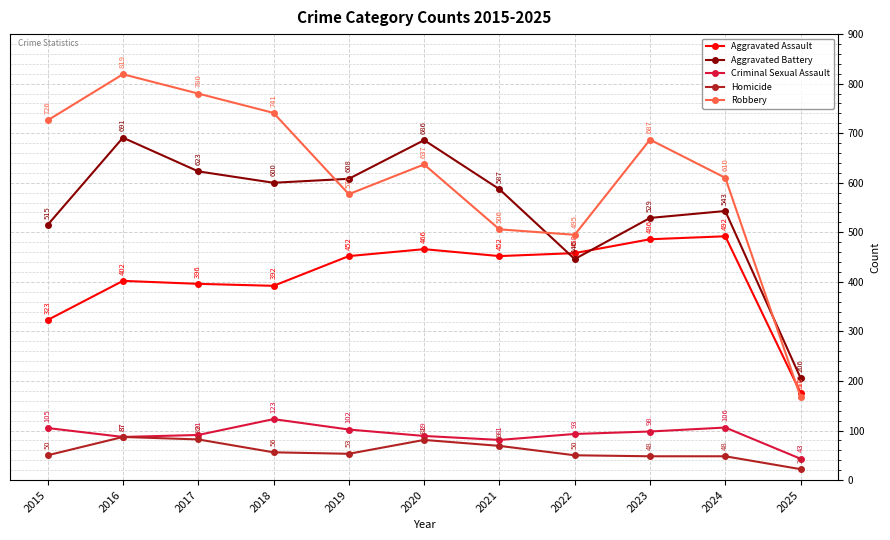

Is it true that Aggravated Assault equals 458 at 2022?

True